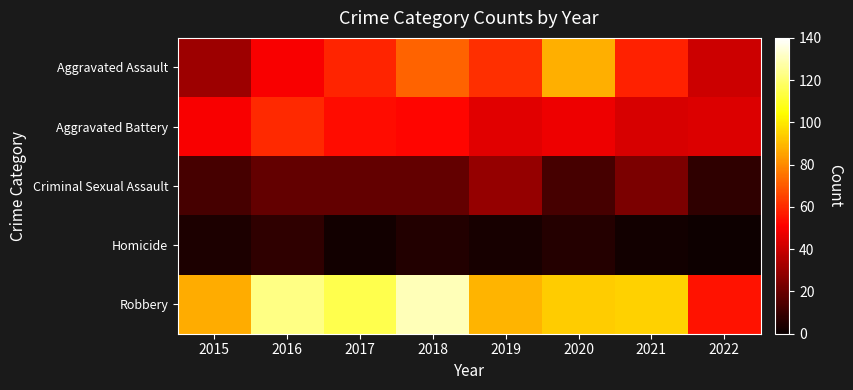

What is the minimum value shown in the chart?

1